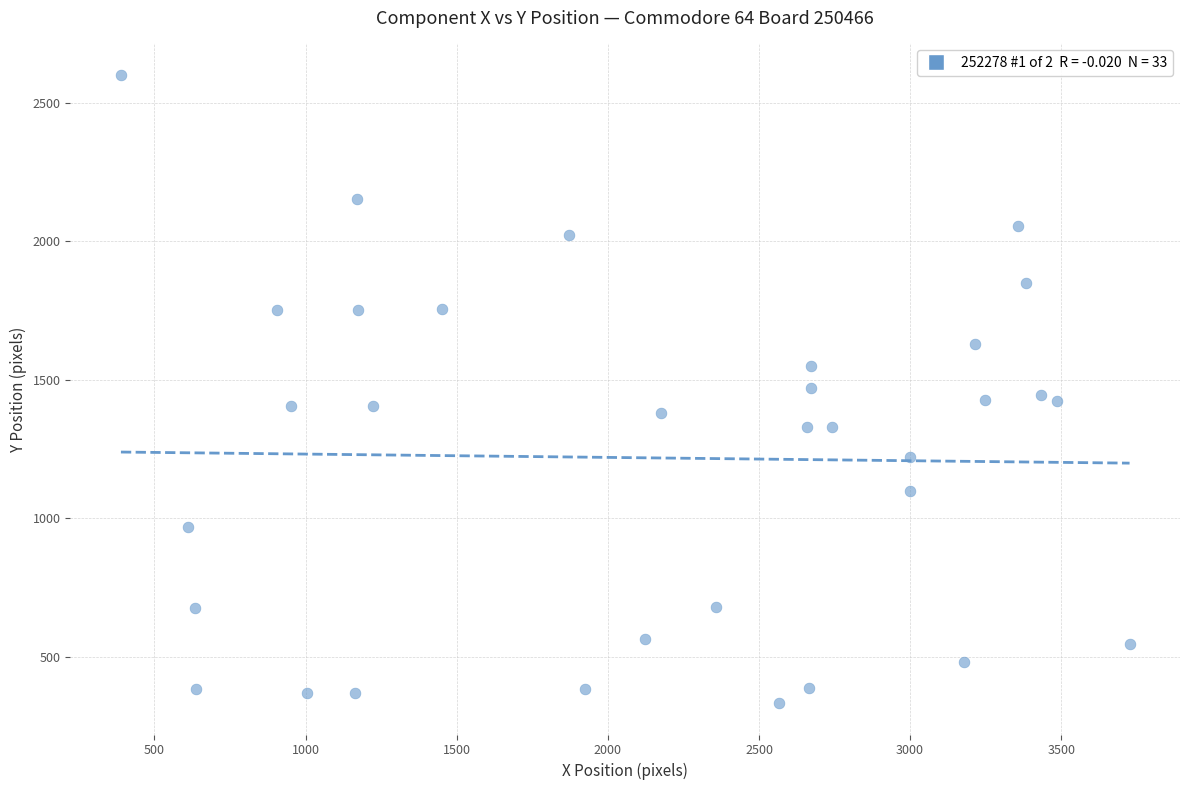

What is the range of X values (max minus min)?

3337